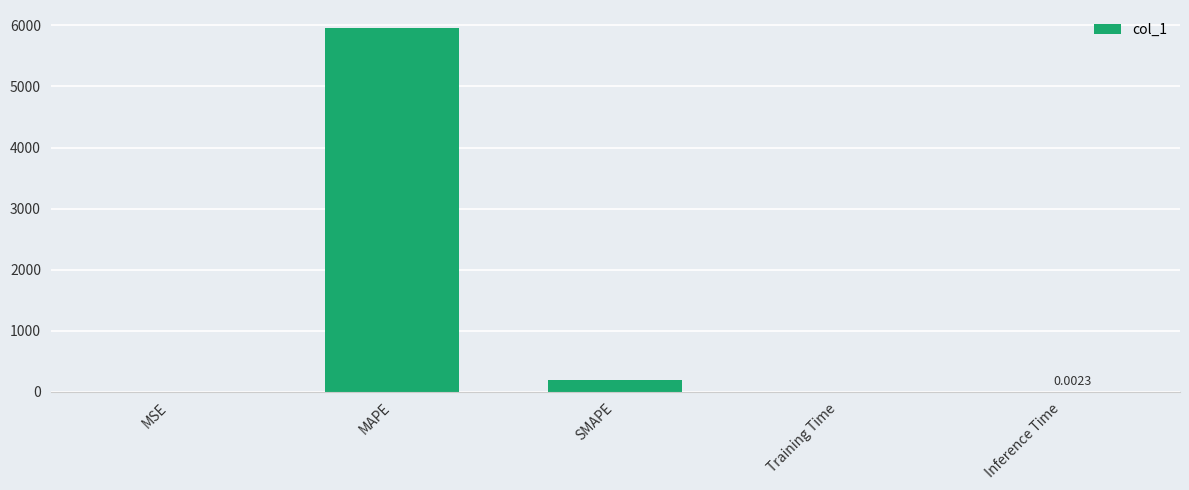

What is the change in value from MAPE to SMAPE?

-5761.1